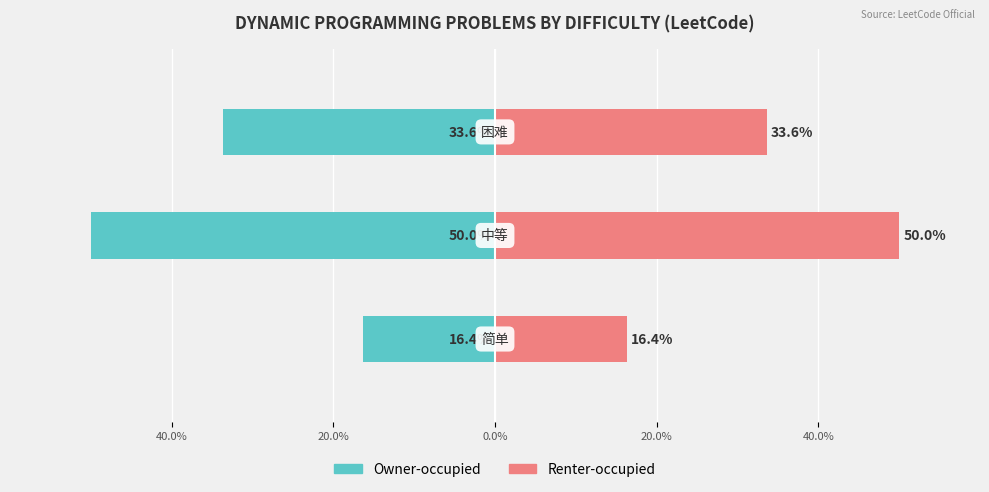

What is the average value of the Owner-occupied series?

-33.3